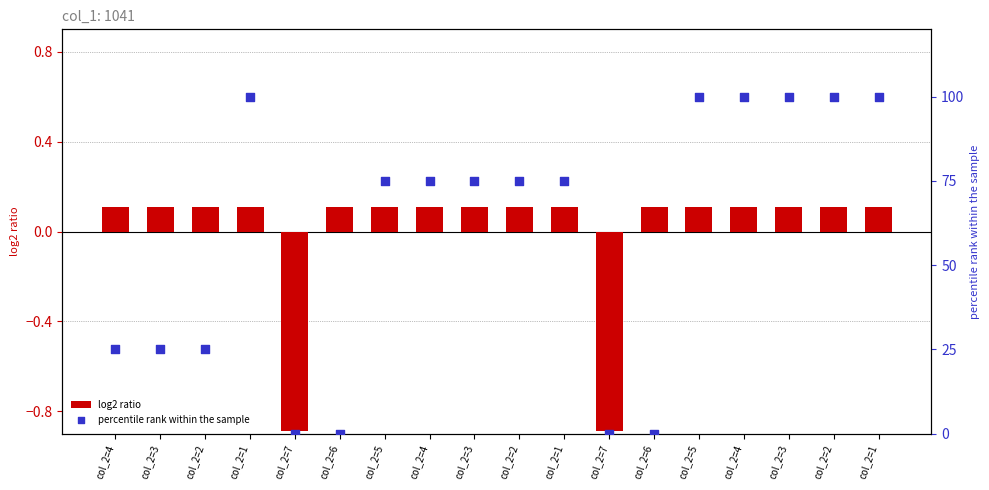

At which category is the sum across all series the highest?

col_2=1